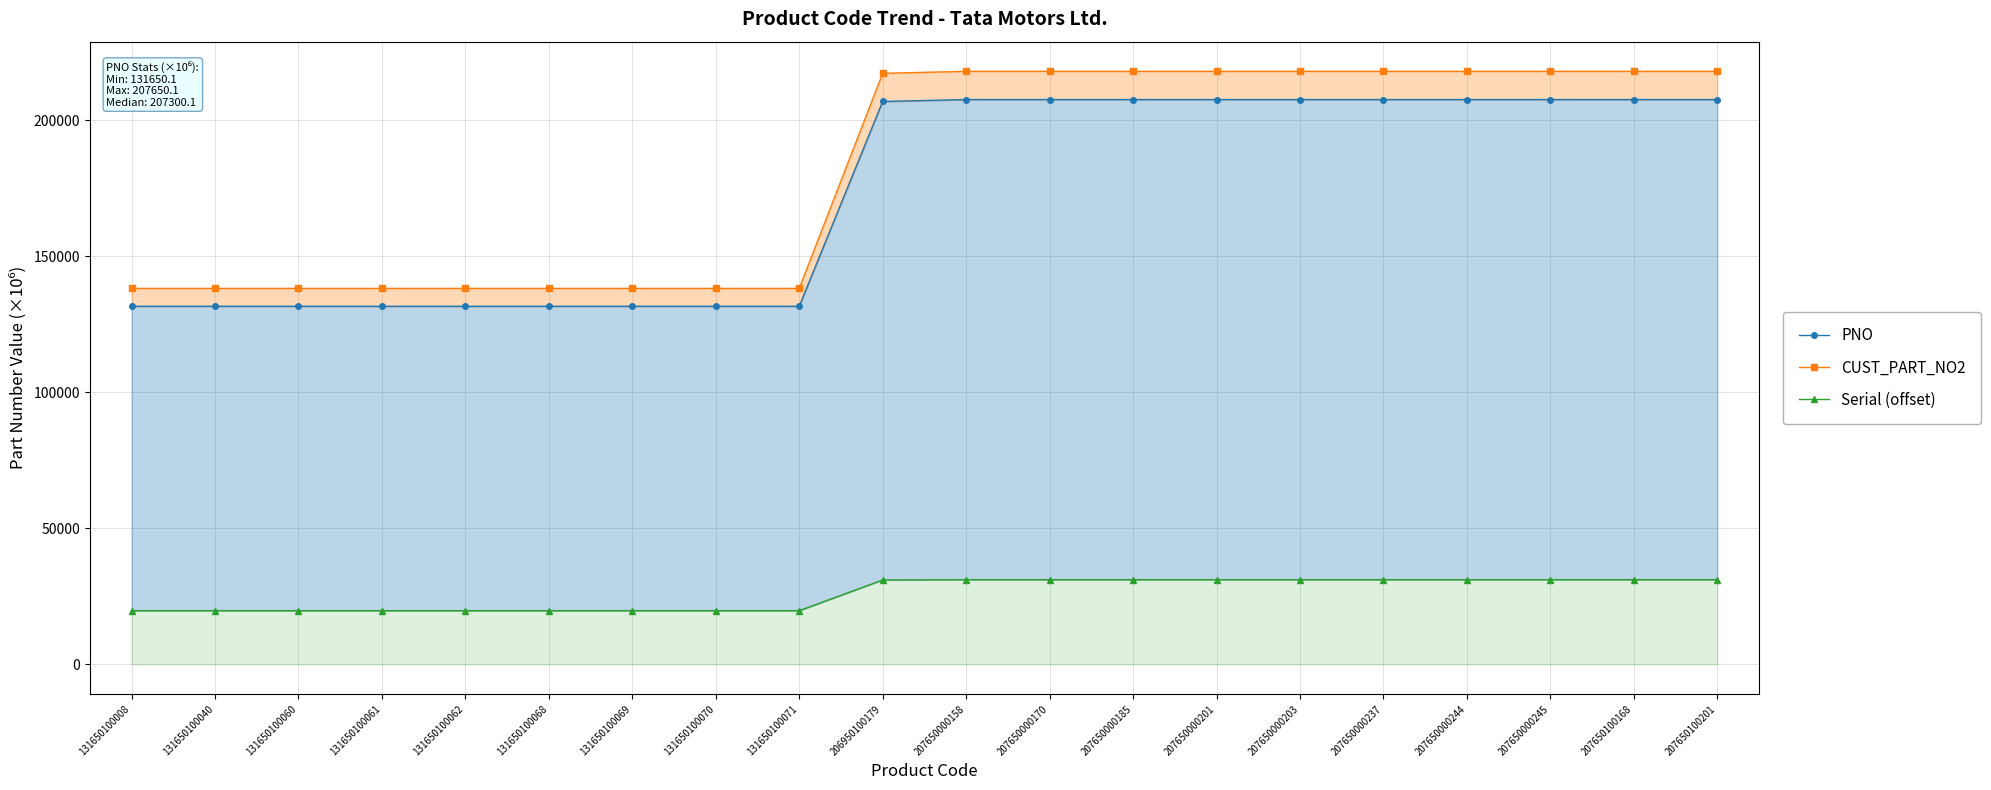

List the labels in order of Serial (offset) value, largest first.

207650100201, 207650100168, 207650000245, 207650000244, 207650000237, 207650000203, 207650000201, 207650000185, 207650000170, 207650000158, 206950100179, 131650100071, 131650100070, 131650100069, 131650100068, 131650100062, 131650100061, 131650100060, 131650100040, 131650100008